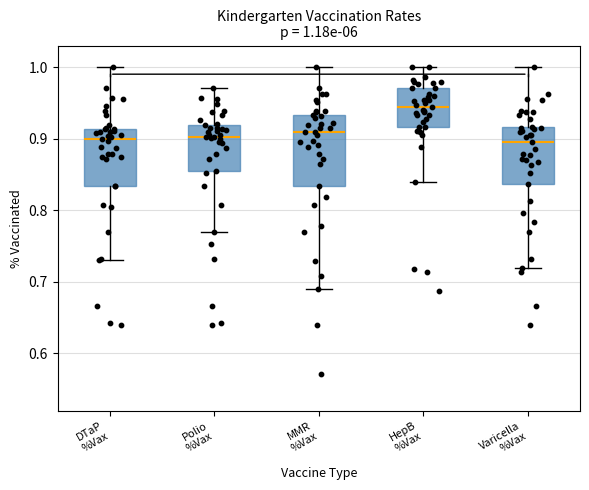

Comparing the boxes themselves (not the whiskers), which one is the tallest?

MMR %Vax